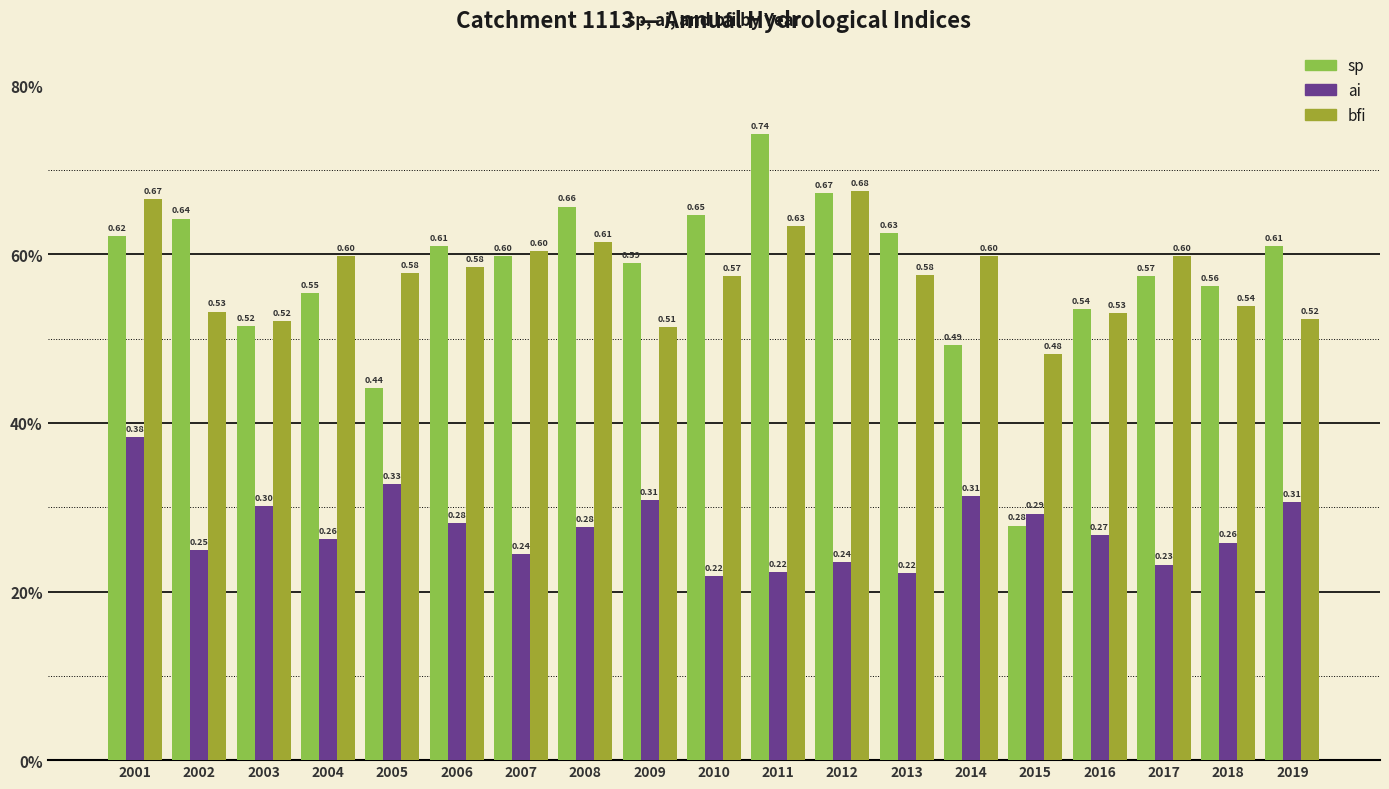

Which series changed the most between 2003 and 2019?

sp